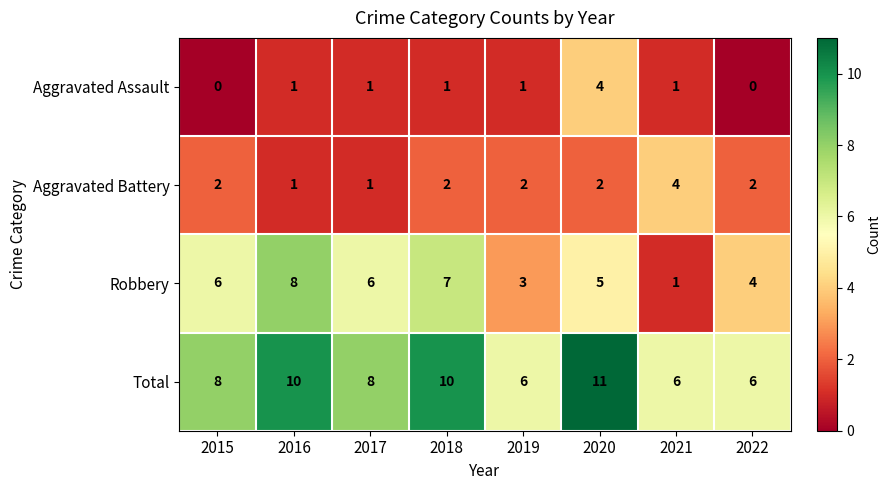

At 2022, list the series in order from largest to smallest.

Total, Robbery, Aggravated Battery, Aggravated Assault